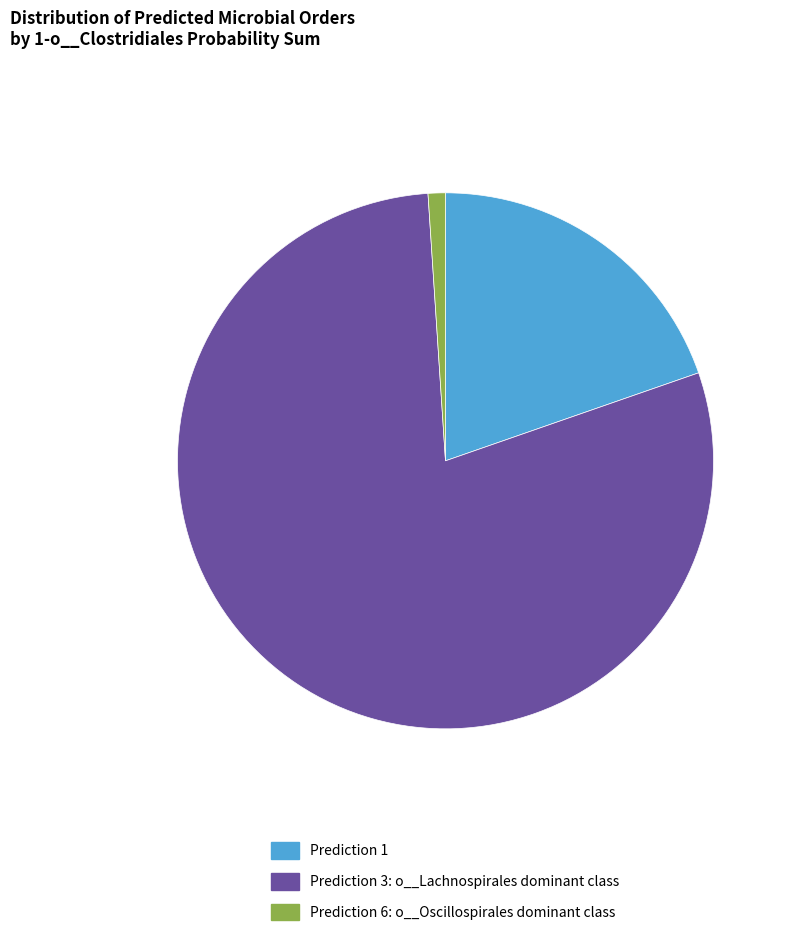

Count the number of slices in the pie.

3